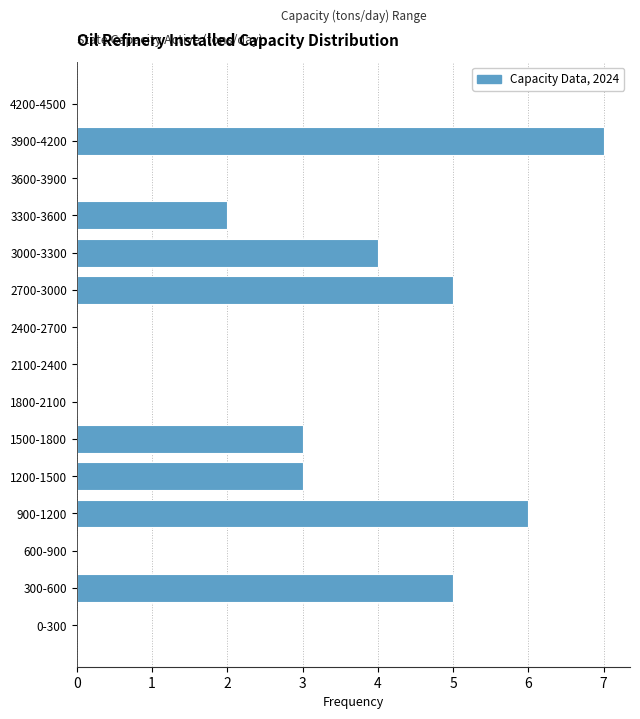

Reading bottom to top, list all the values displayed in this chart.

0-300=0	300-600=5	600-900=0	900-1200=6	1200-1500=3	1500-1800=3	1800-2100=0	2100-2400=0	2400-2700=0	2700-3000=5	3000-3300=4	3300-3600=2	3600-3900=0	3900-4200=7	4200-4500=0